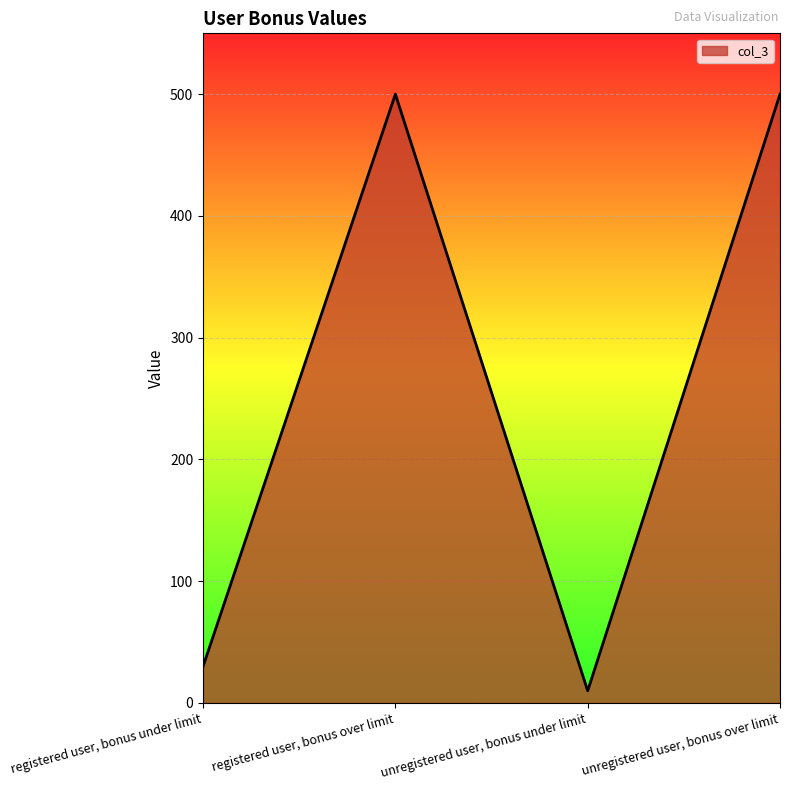

How many distinct data groups are displayed?

1